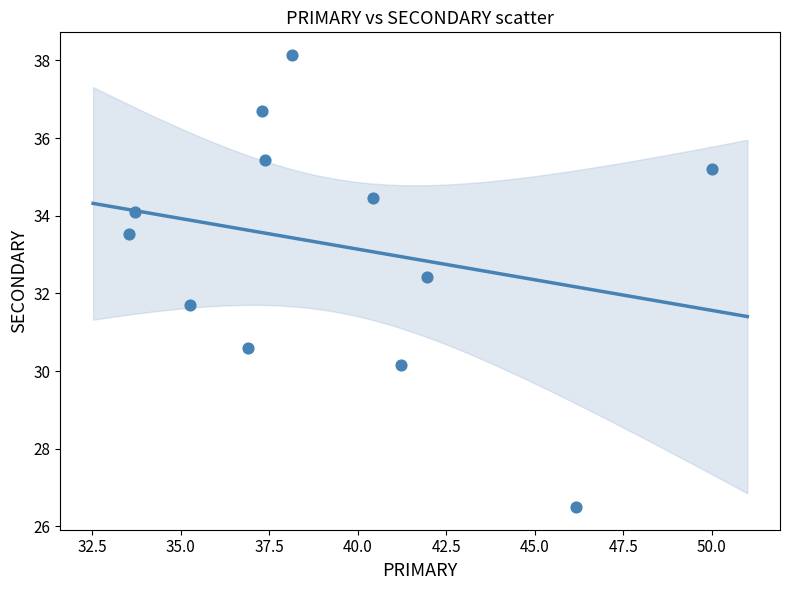

What is the average Y value?

33.2